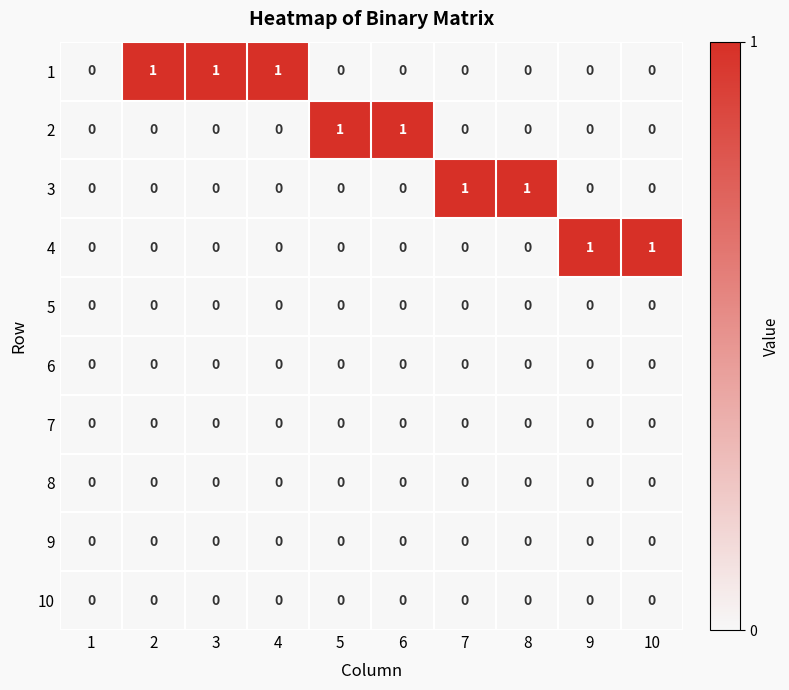

The value of 8 at 6 is 0. True or false?

True